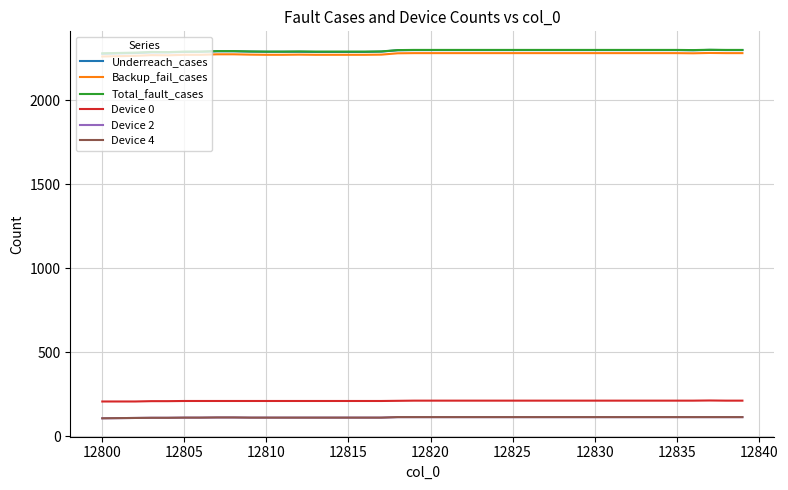

Is this an area chart (filled region under the line)?

No